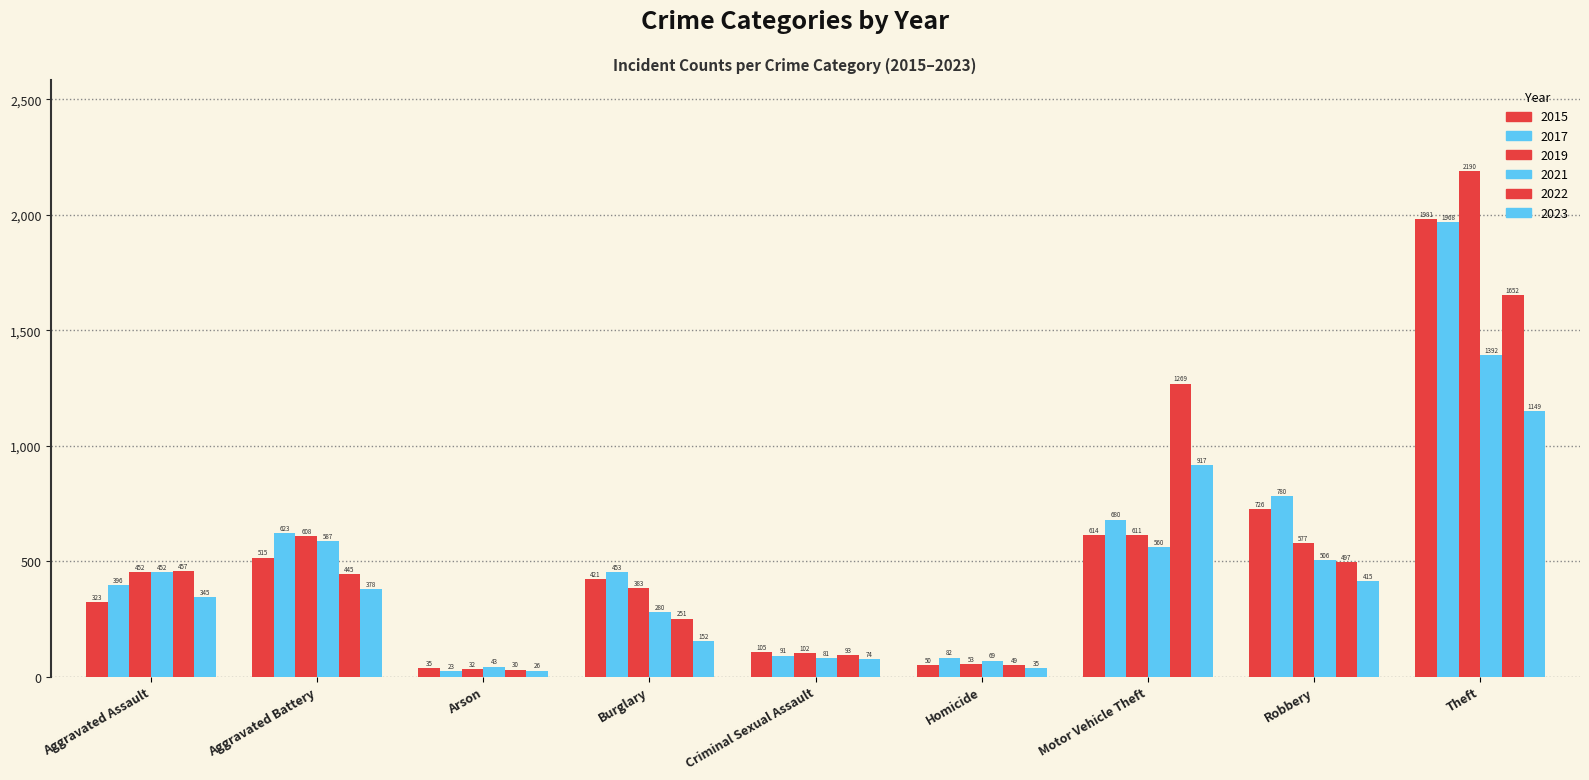

Count the number of categories in the chart.

9